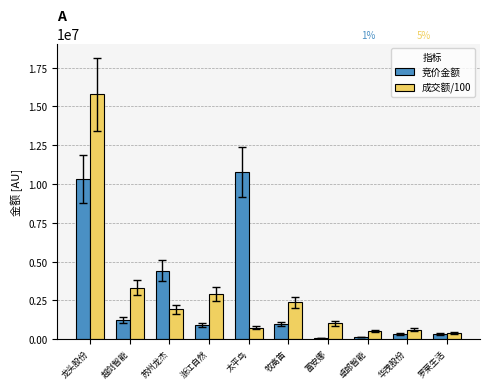

What is the average value of the 竞价金额 series?

2948966.7